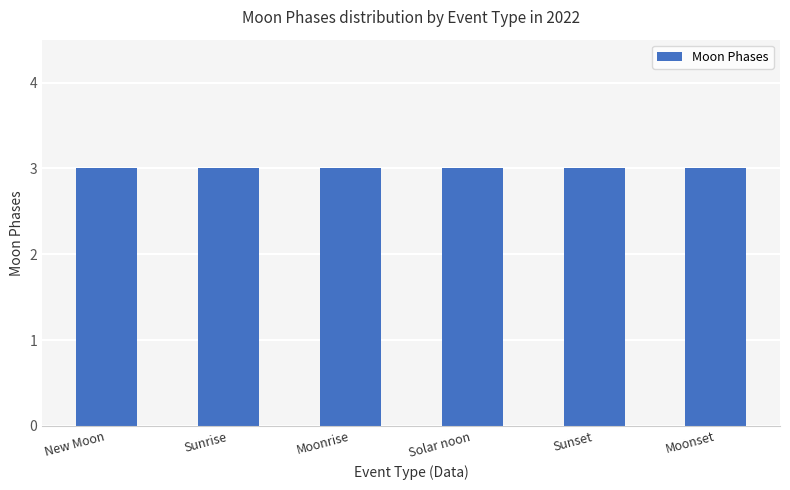

True or false: the data shows 3 at New Moon.

True